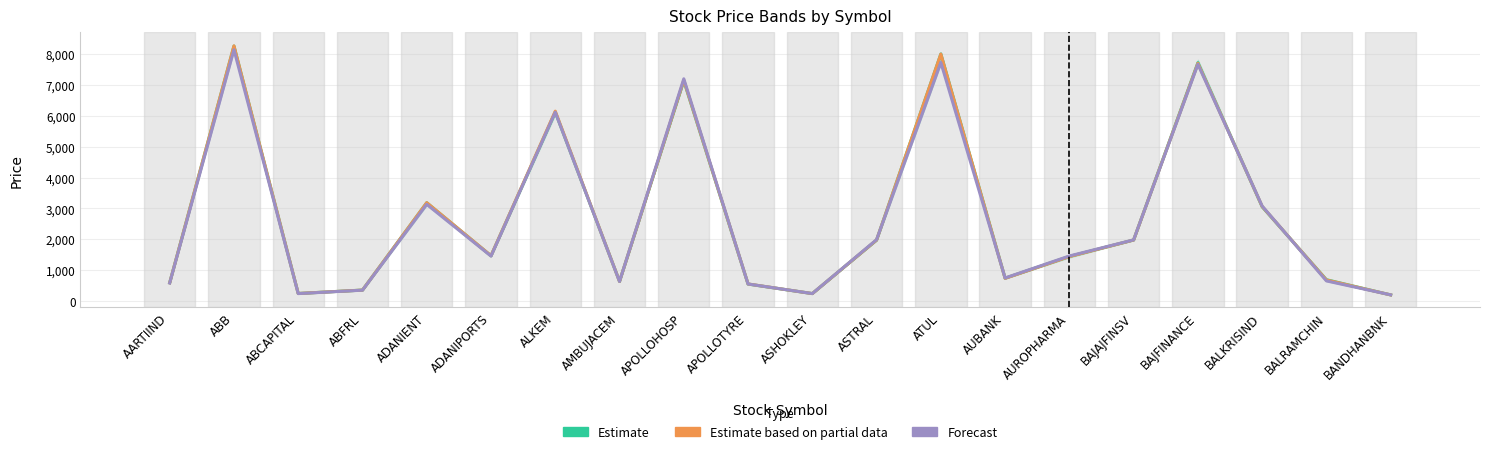

Reading right to left, what are all the values shown in this chart?

Estimate: BANDHANBNK=195.5	BALRAMCHIN=688.5	BALKRISIND=3052.0	BAJFINANCE=7722.0	BAJAJFINSV=1975.2	AUROPHARMA=1442.0	AUBANK=736.0	ATUL=8002.1	ASTRAL=1973.0	ASHOKLEY=238.6	APOLLOTYRE=547.1	APOLLOHOSP=7135.0	AMBUJACEM=633.3	ALKEM=6122.1	ADANIPORTS=1463.2	ADANIENT=3183.0	ABFRL=352.2	ABCAPITAL=241.8	ABB=8260.0	AARTIIND=588.0
Estimate based on partial data: BANDHANBNK=195.3	BALRAMCHIN=680.5	BALKRISIND=3062.1	BAJFINANCE=7703.0	BAJAJFINSV=1975.2	AUROPHARMA=1438.3	AUBANK=732.7	ATUL=8002.4	ASTRAL=1974.5	ASHOKLEY=238.1	APOLLOTYRE=550.8	APOLLOHOSP=7153.4	AMBUJACEM=632.5	ALKEM=6151.2	ADANIPORTS=1467.5	ADANIENT=3186.1	ABFRL=352.4	ABCAPITAL=242.0	ABB=8268.1	AARTIIND=587.0
Forecast: BANDHANBNK=197.7	BALRAMCHIN=649.5	BALKRISIND=3076.3	BAJFINANCE=7670.7	BAJAJFINSV=1979.6	AUROPHARMA=1457.3	AUBANK=745.2	ATUL=7727.9	ASTRAL=1987.2	ASHOKLEY=239.1	APOLLOTYRE=549.6	APOLLOHOSP=7199.8	AMBUJACEM=631.6	ALKEM=6116.9	ADANIPORTS=1453.8	ADANIENT=3131.2	ABFRL=349.1	ABCAPITAL=238.4	ABB=8142.1	AARTIIND=583.2